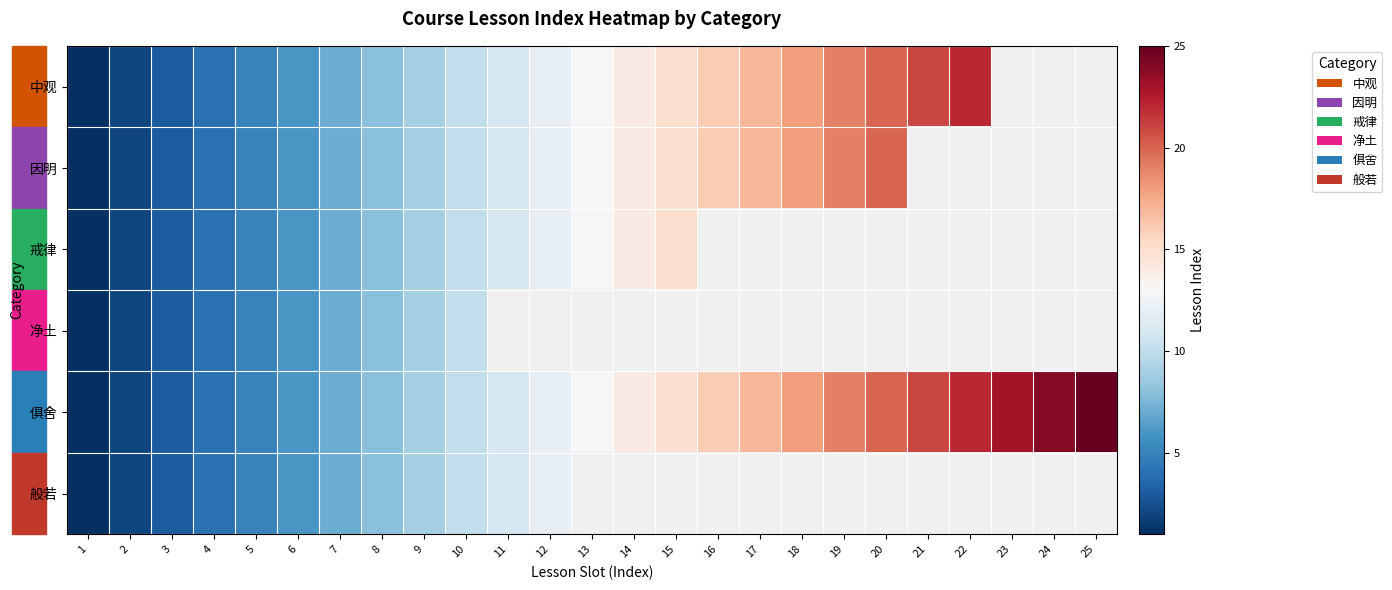

What is the total value across all series at 4?

24.0